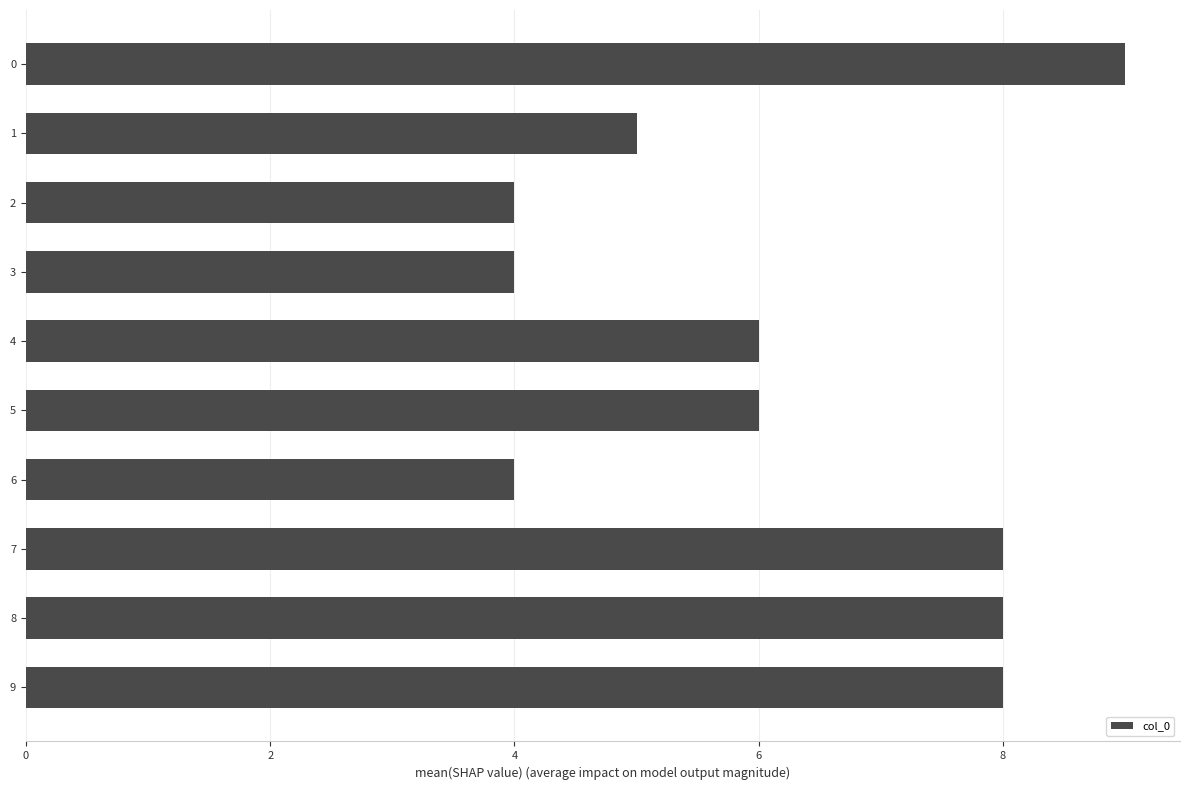

What is the minimum value shown in the chart?

4